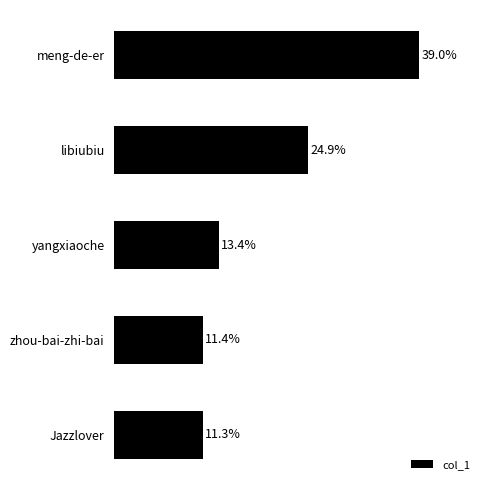

Rank the categories by value from highest to lowest.

meng-de-er, libiubiu, yangxiaoche, zhou-bai-zhi-bai, Jazzlover